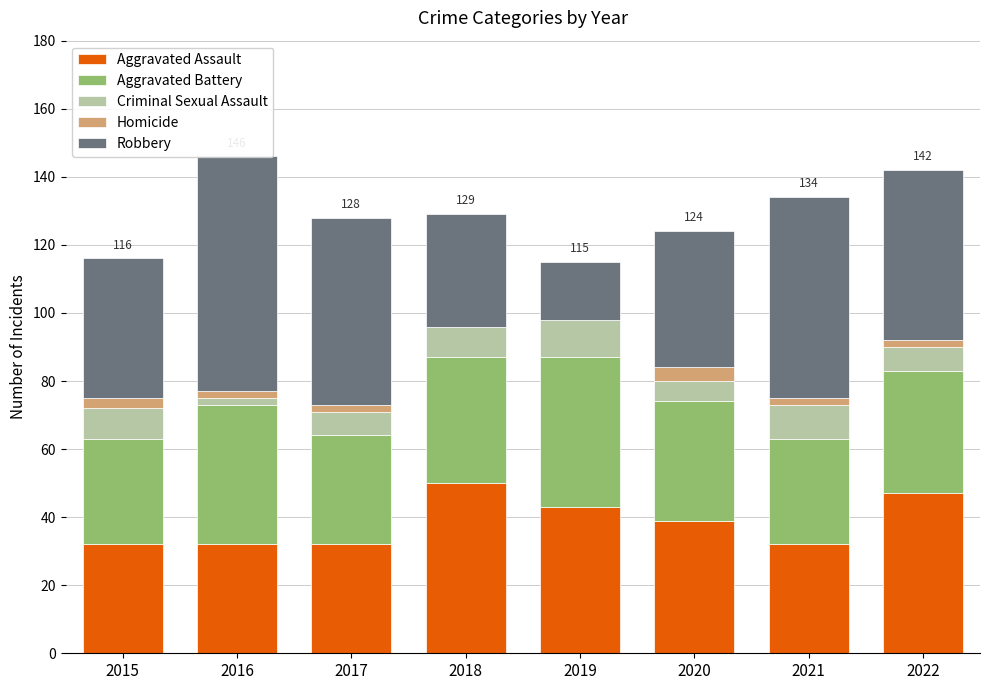

Is it true that Robbery equals 23 at 2022?

False